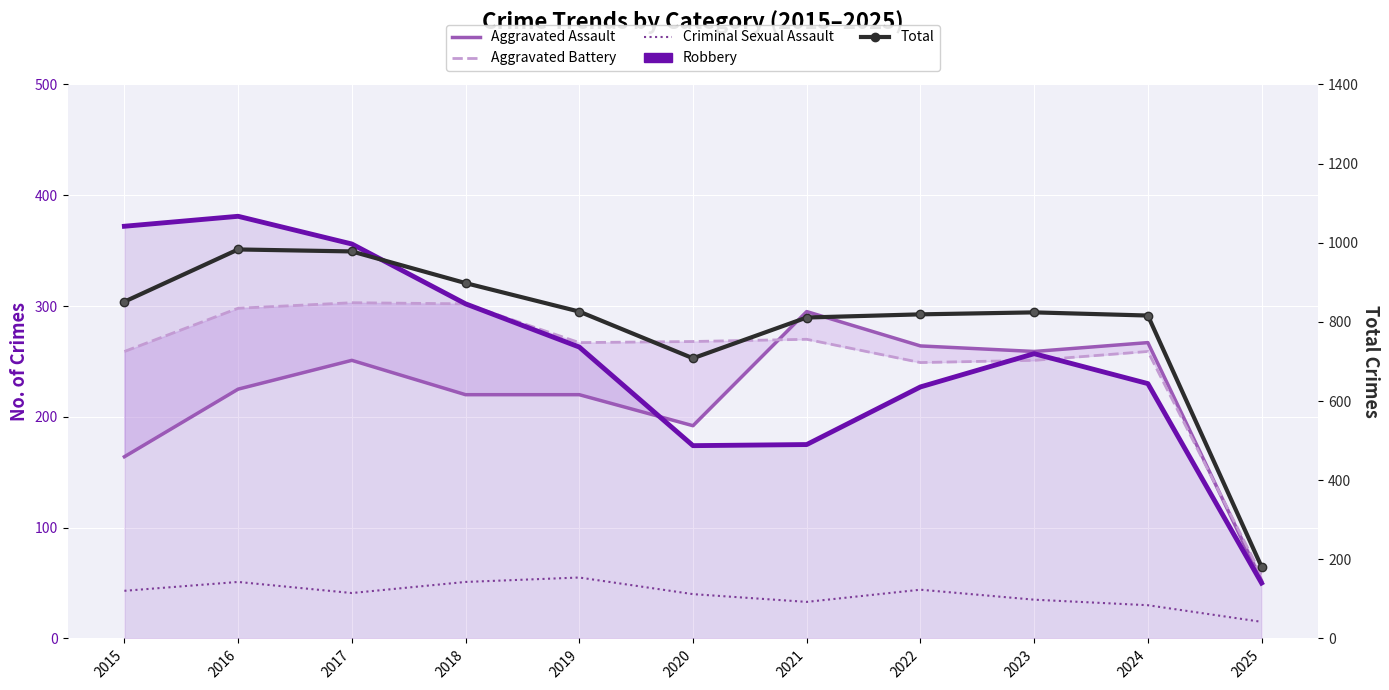

Reading left to right, extract all data points from this chart.

Robbery: 2015=372	2016=381	2017=356	2018=302	2019=263	2020=174	2021=175	2022=227	2023=257	2024=230	2025=50
Aggravated Assault: 2015=164	2016=225	2017=251	2018=220	2019=220	2020=192	2021=295	2022=264	2023=259	2024=267	2025=52
Aggravated Battery: 2015=259	2016=298	2017=303	2018=302	2019=267	2020=268	2021=270	2022=249	2023=251	2024=259	2025=57
Criminal Sexual Assault: 2015=43	2016=51	2017=41	2018=51	2019=55	2020=40	2021=33	2022=44	2023=35	2024=30	2025=15
Total: 2015=851	2016=983	2017=978	2018=898	2019=826	2020=708	2021=811	2022=819	2023=824	2024=816	2025=181